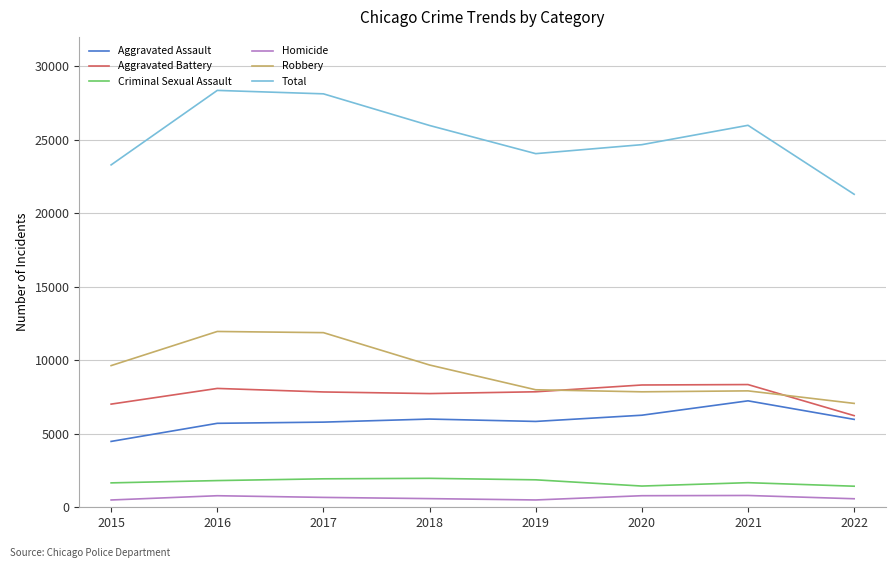

What is the difference between the maximum and minimum values in the Total series?

7066